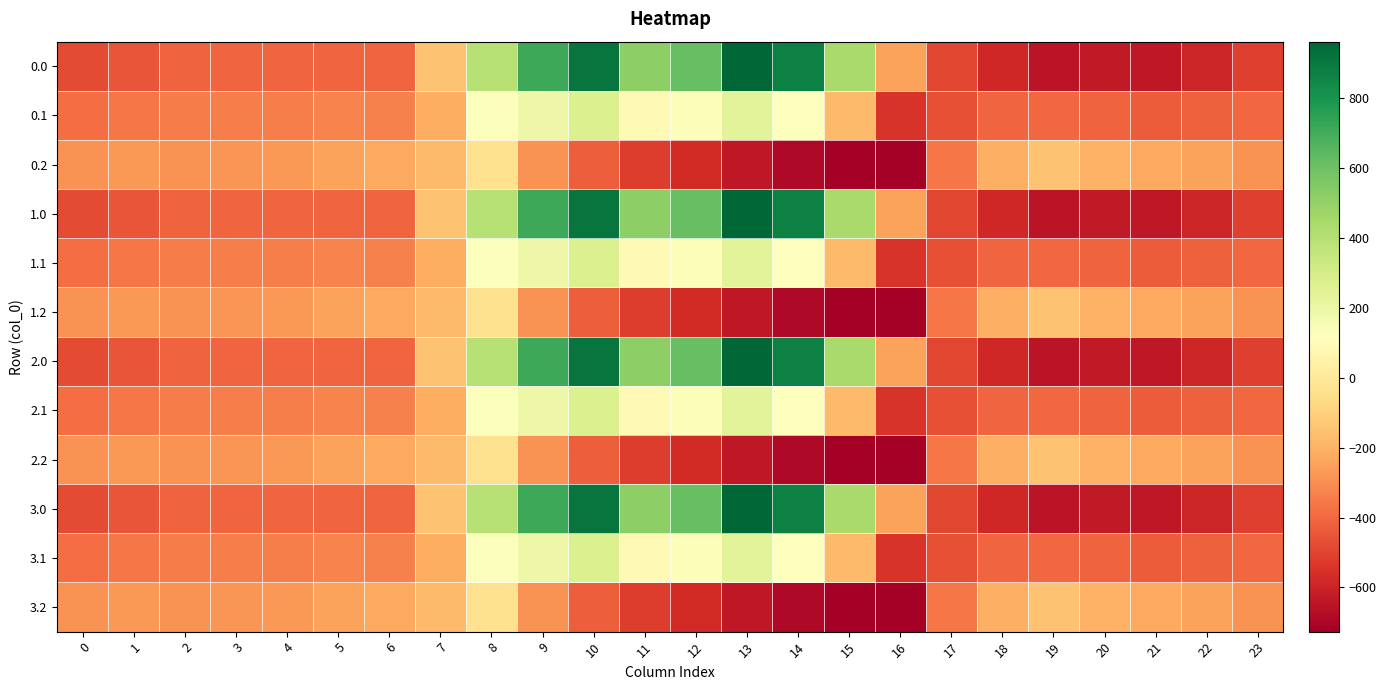

At which category does the chart reach its minimum across all series?

16